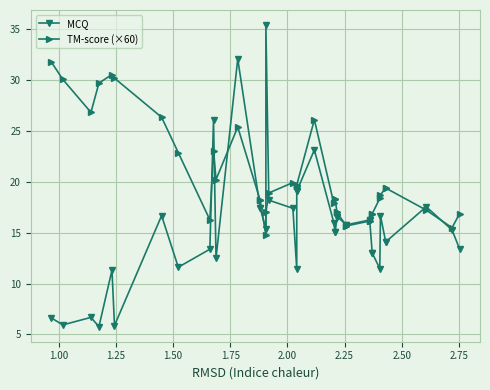

What is the average value of the TM-score (×60) series?

20.4